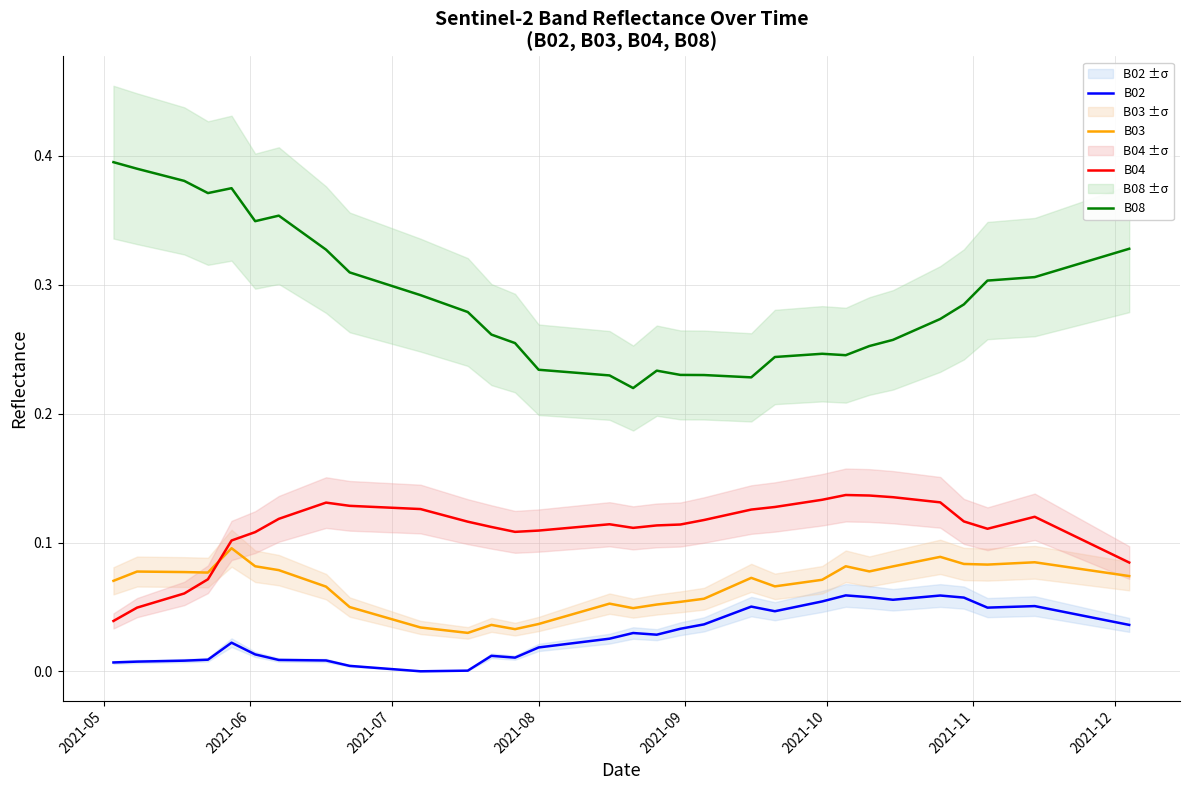

How many distinct data groups are displayed?

4